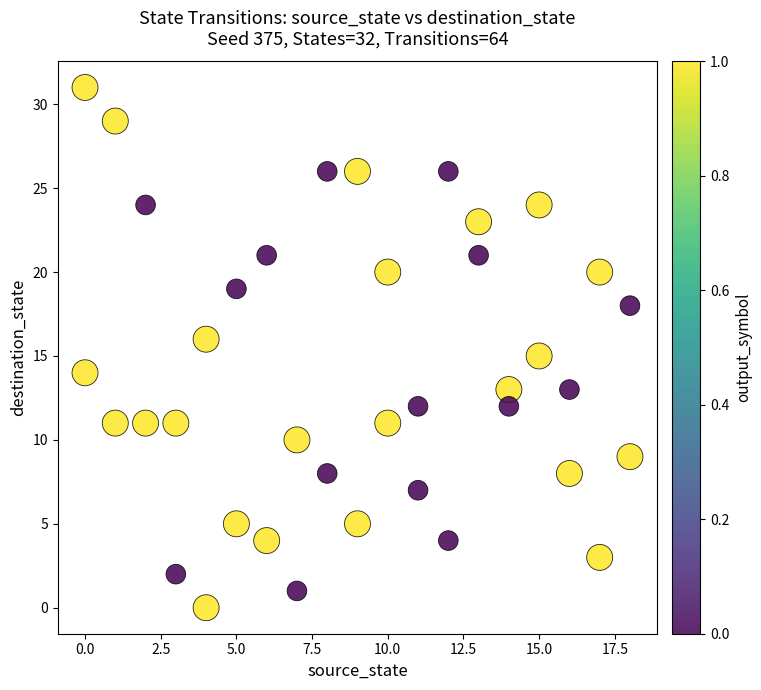

What is the range of Y values (max minus min)?

31